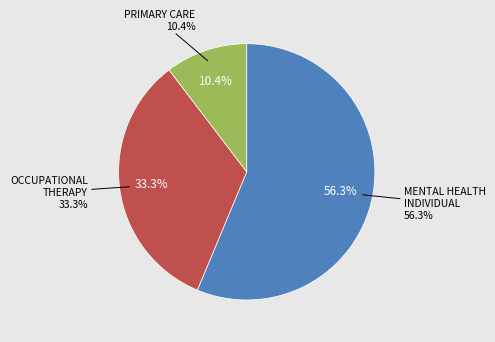

To the nearest percent, what percentage of the pie is OCCUPATIONAL THERAPY?

33%